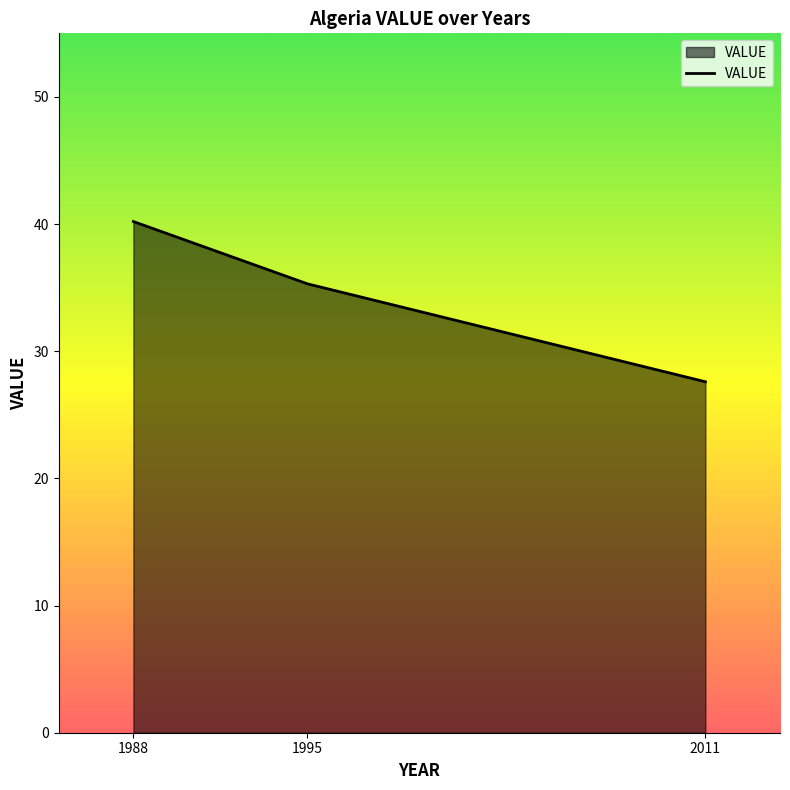

Which has a higher value, 2011 or 1995?

1995